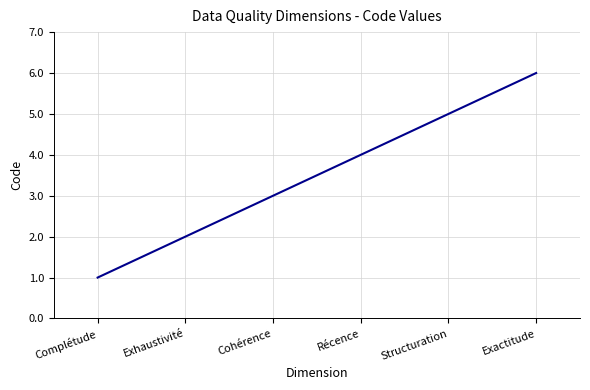

How many series are shown in this chart?

1